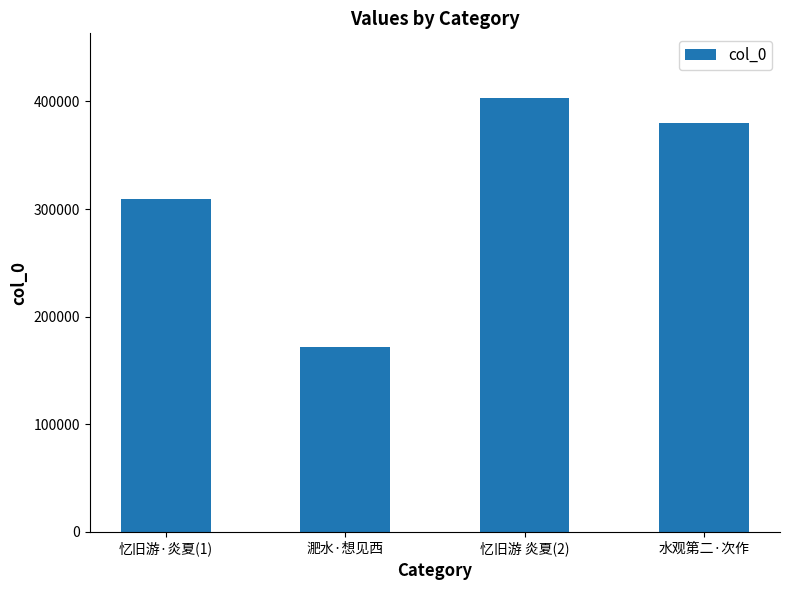

What is the smallest value displayed?

171323